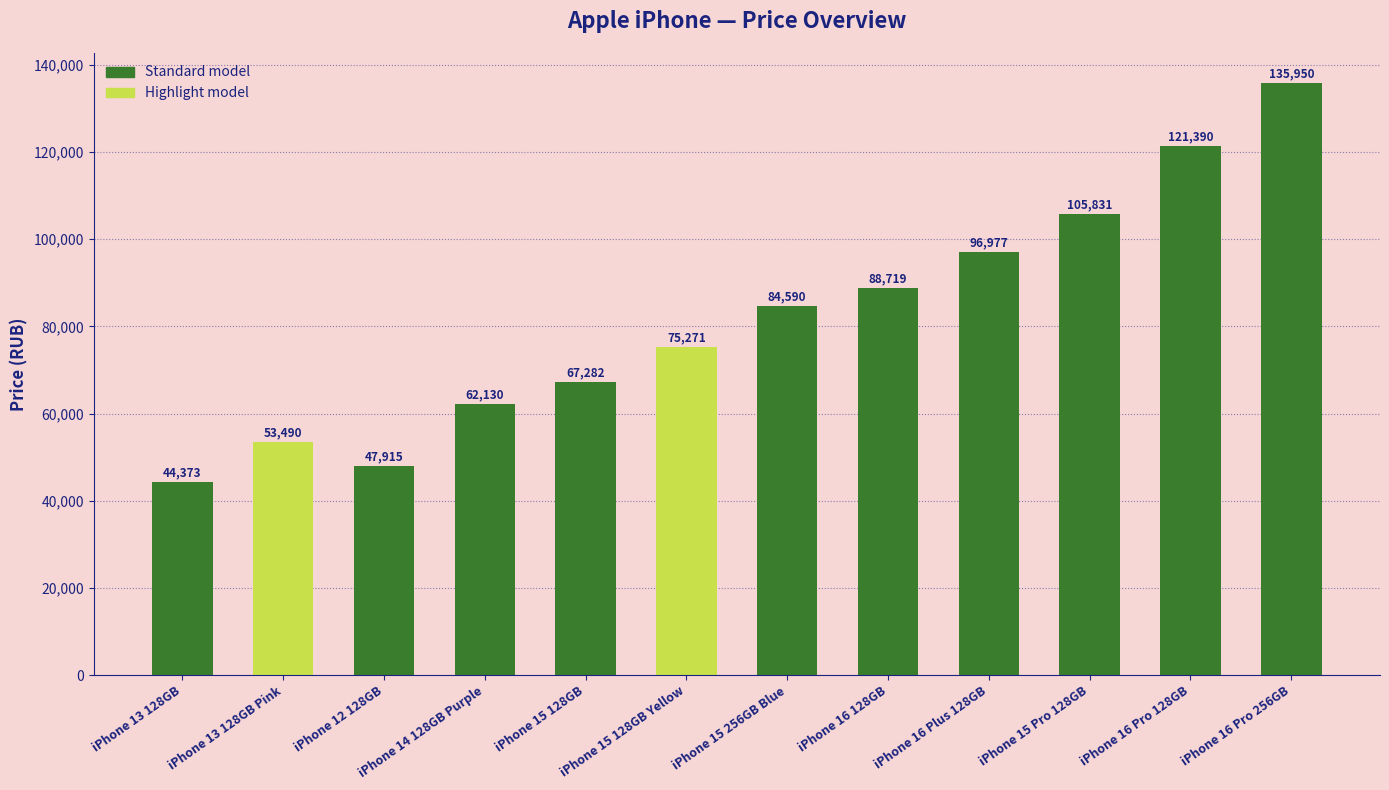

Is it true that the value at iPhone 16 Plus 128GB is 96977?

True